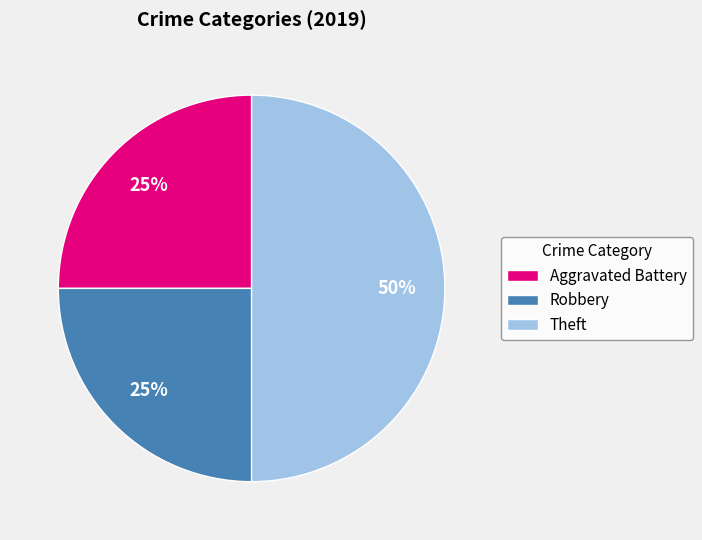

To the nearest percent, what is the average slice percentage?

33%